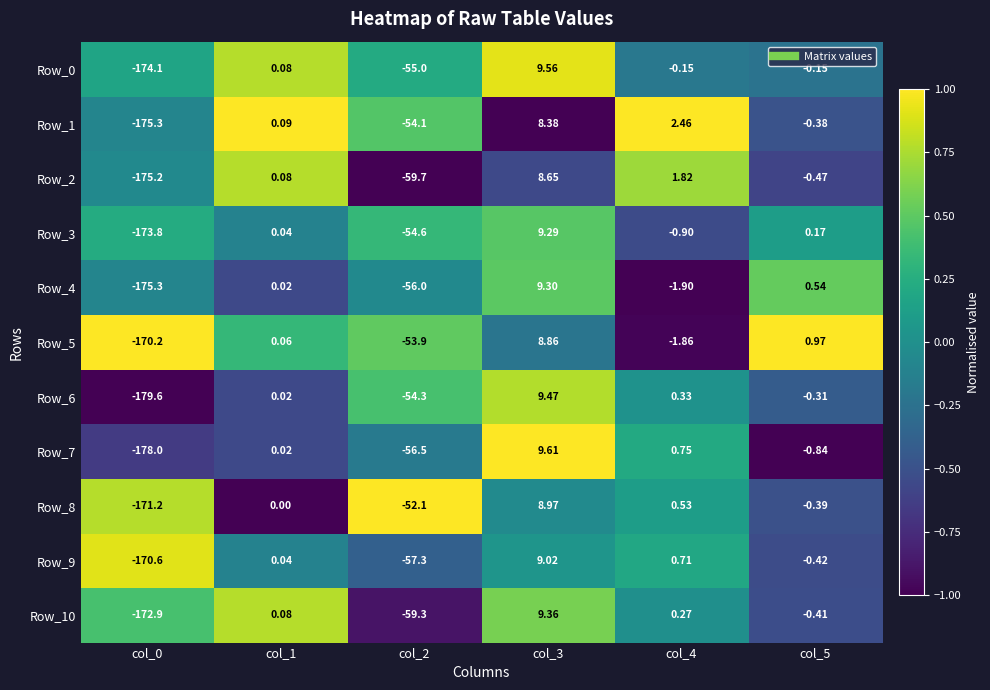

Count the number of data series in this chart.

11